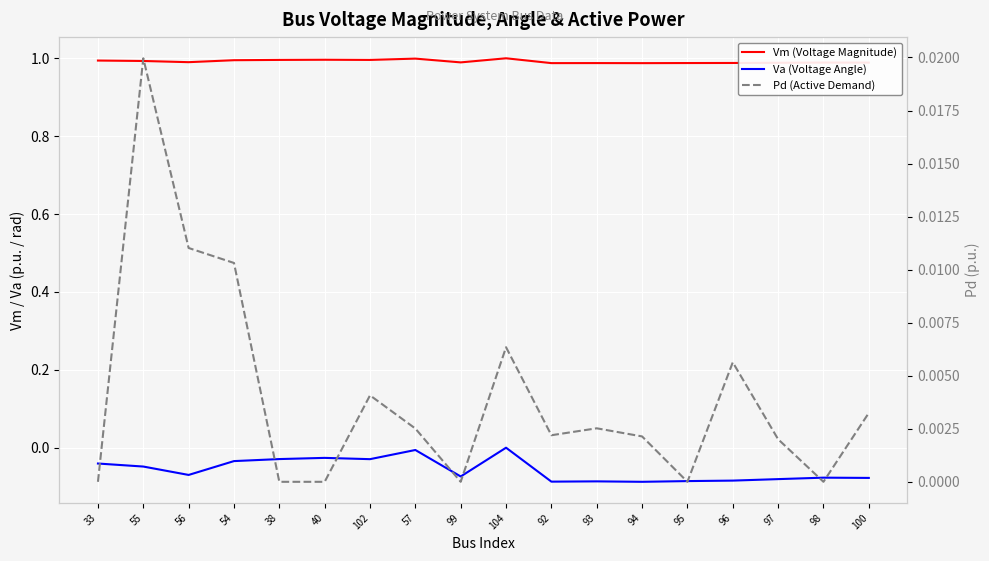

Rank the categories by Va (Voltage Angle) value from lowest to highest.

94, 92, 93, 95, 96, 97, 100, 98, 99, 56, 55, 33, 54, 102, 38, 40, 57, 104